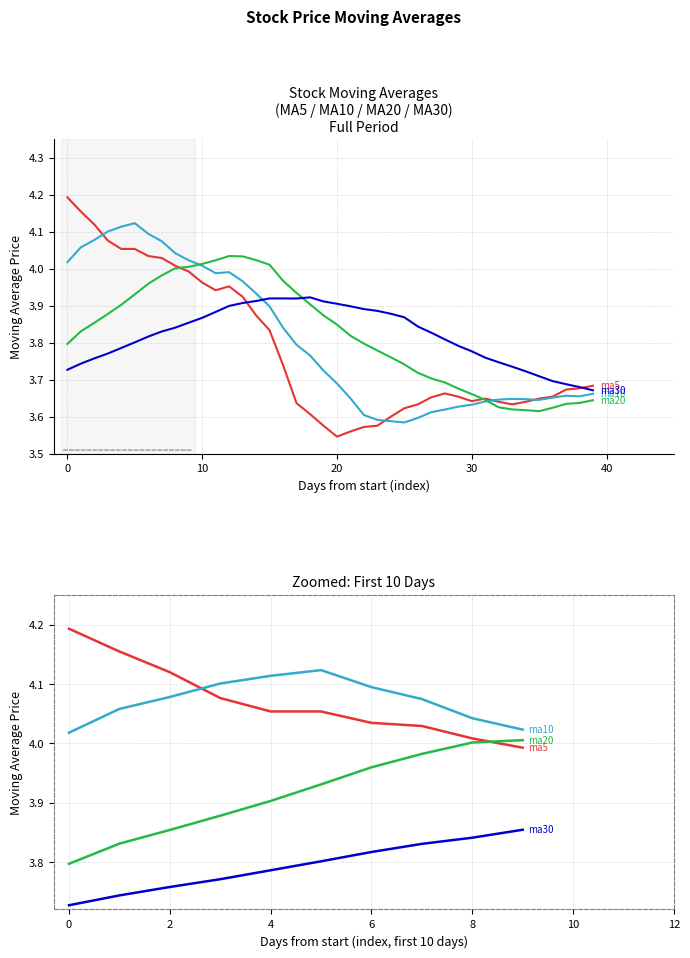

List the series in order of their peak value, lowest first.

ma30, ma20, ma10, ma5